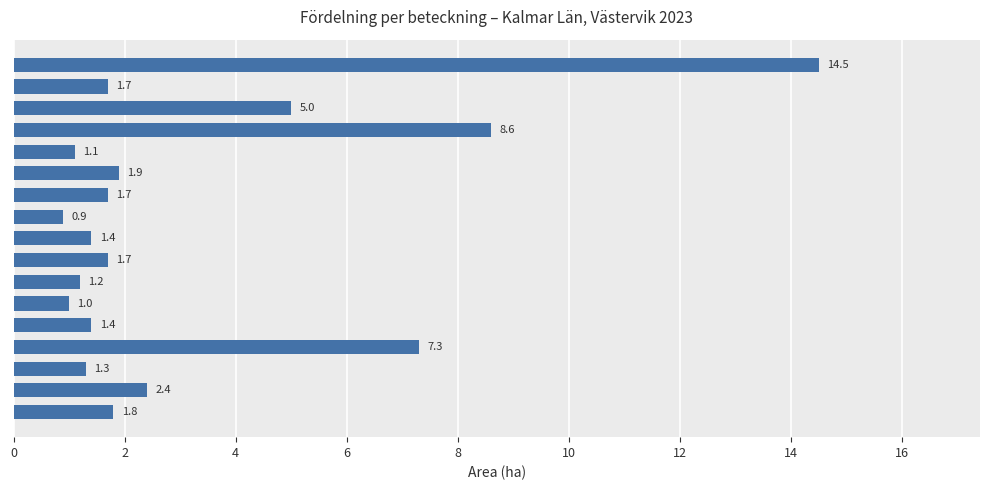

What is the difference between the maximum and minimum values?

13.6